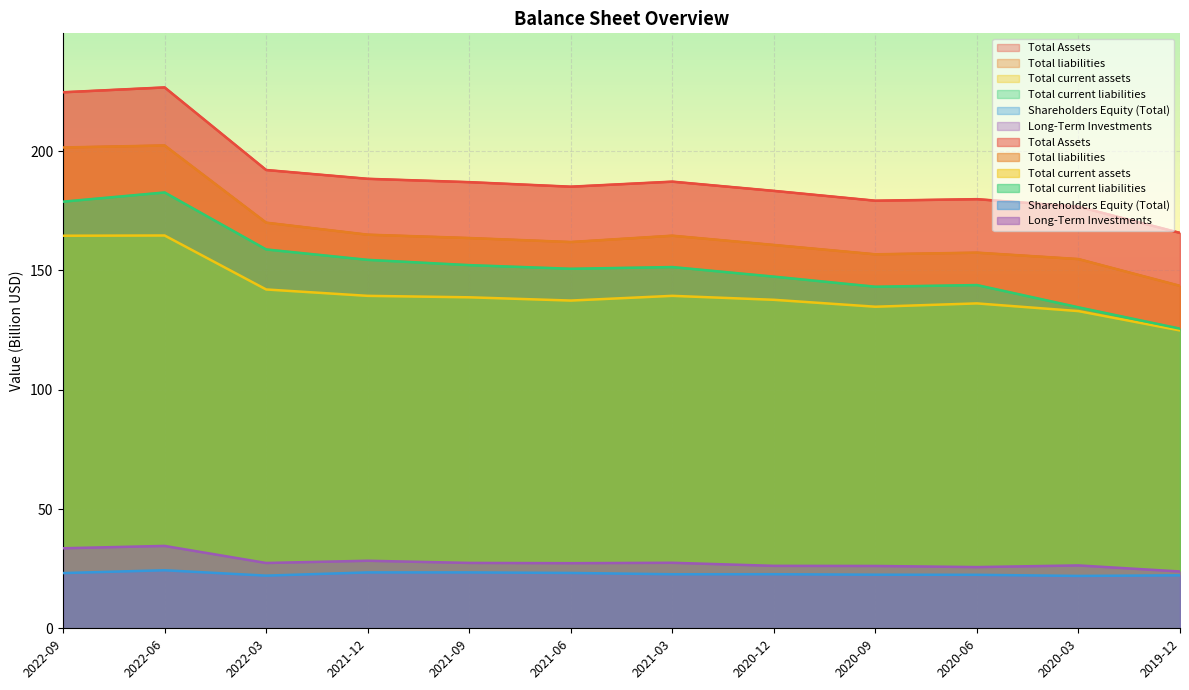

Reading left to right, transcribe all the data shown in this chart.

Total Assets: 2022-09=224.7	2022-06=226.7	2022-03=192.1	2021-12=188.4	2021-09=187.0	2021-06=185.1	2021-03=187.2	2020-12=183.3	2020-09=179.2	2020-06=179.9	2020-03=176.7	2019-12=165.7
Total liabilities: 2022-09=201.5	2022-06=202.4	2022-03=170.0	2021-12=165.0	2021-09=163.6	2021-06=161.9	2021-03=164.6	2020-12=160.7	2020-09=156.8	2020-06=157.5	2020-03=154.8	2019-12=143.5
Total current assets: 2022-09=164.5	2022-06=164.6	2022-03=142.0	2021-12=139.3	2021-09=138.7	2021-06=137.4	2021-03=139.3	2020-12=137.7	2020-09=134.8	2020-06=136.2	2020-03=133.0	2019-12=124.8
Total current liabilities: 2022-09=178.8	2022-06=182.7	2022-03=158.8	2021-12=154.4	2021-09=152.2	2021-06=150.7	2021-03=151.4	2020-12=147.4	2020-09=143.2	2020-06=143.9	2020-03=134.5	2019-12=125.6
Shareholders Equity (Total): 2022-09=23.1	2022-06=24.3	2022-03=22.1	2021-12=23.4	2021-09=23.4	2021-06=23.2	2021-03=22.7	2020-12=22.7	2020-09=22.5	2020-06=22.4	2020-03=21.9	2019-12=22.2
Long-Term Investments: 2022-09=33.5	2022-06=34.5	2022-03=27.4	2021-12=28.3	2021-09=27.4	2021-06=27.3	2021-03=27.5	2020-12=26.2	2020-09=26.1	2020-06=25.7	2020-03=26.4	2019-12=23.8